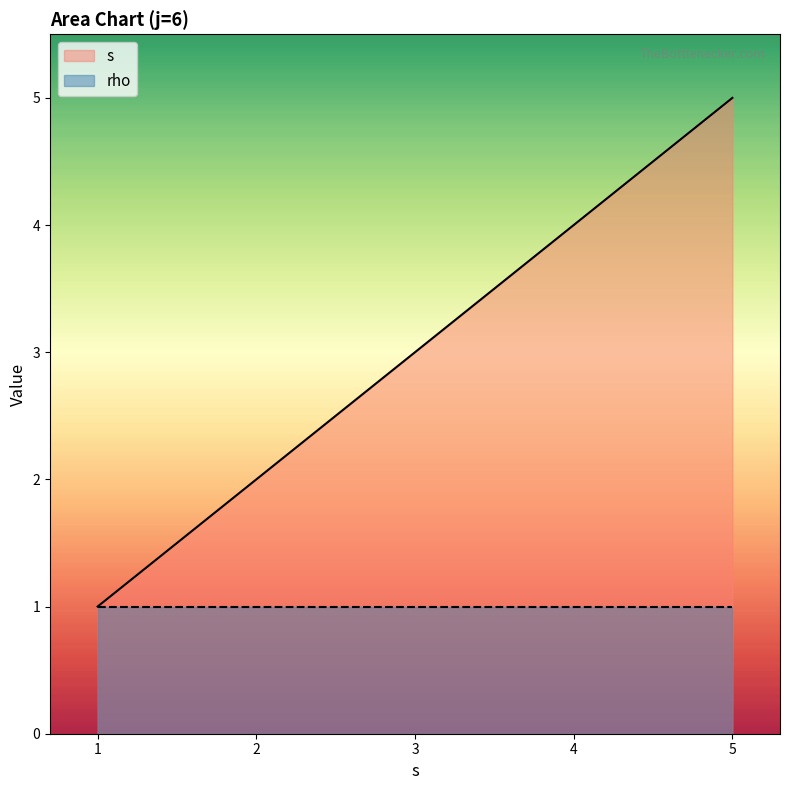

What is the difference between the second highest and second lowest values?

2